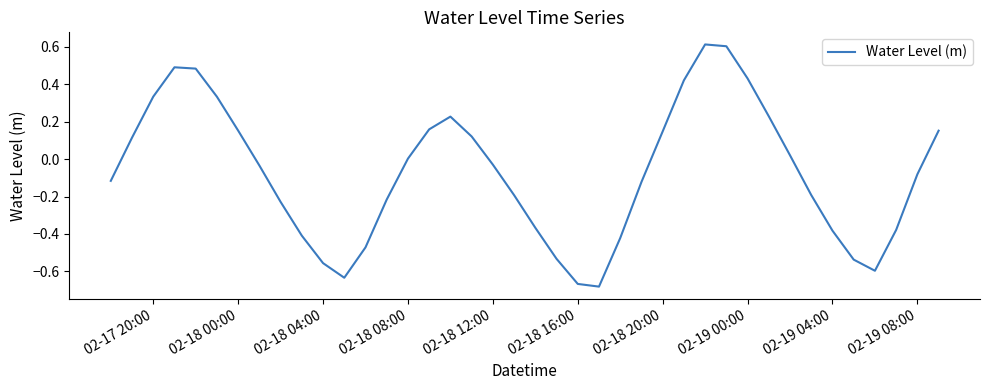

What is the difference between the maximum and minimum values?

1.3